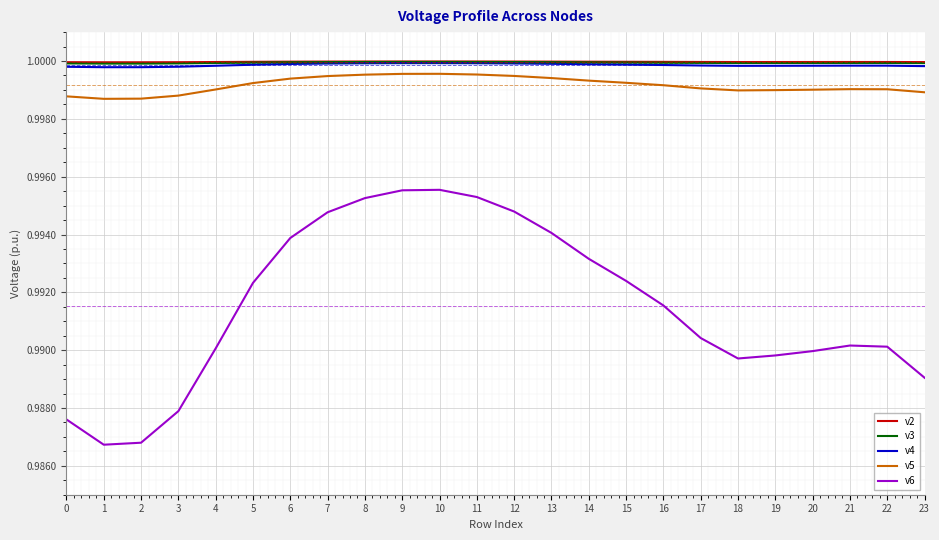

Which series has the widest spread of values?

v6